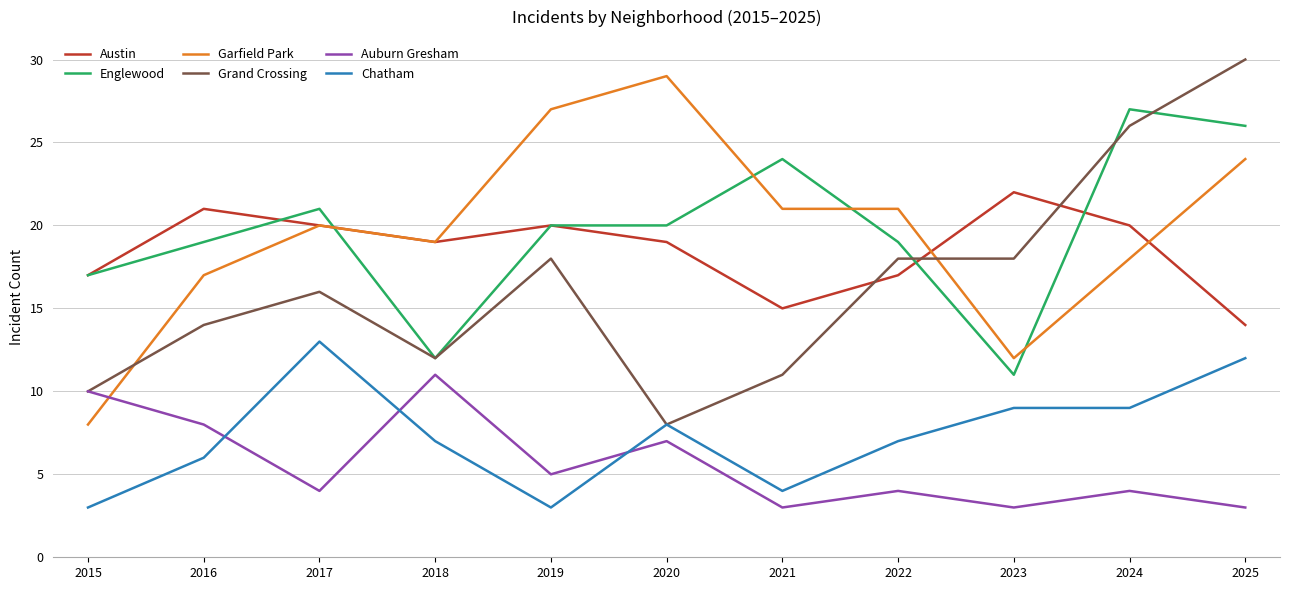

What is the lowest value of the Chatham series?

3